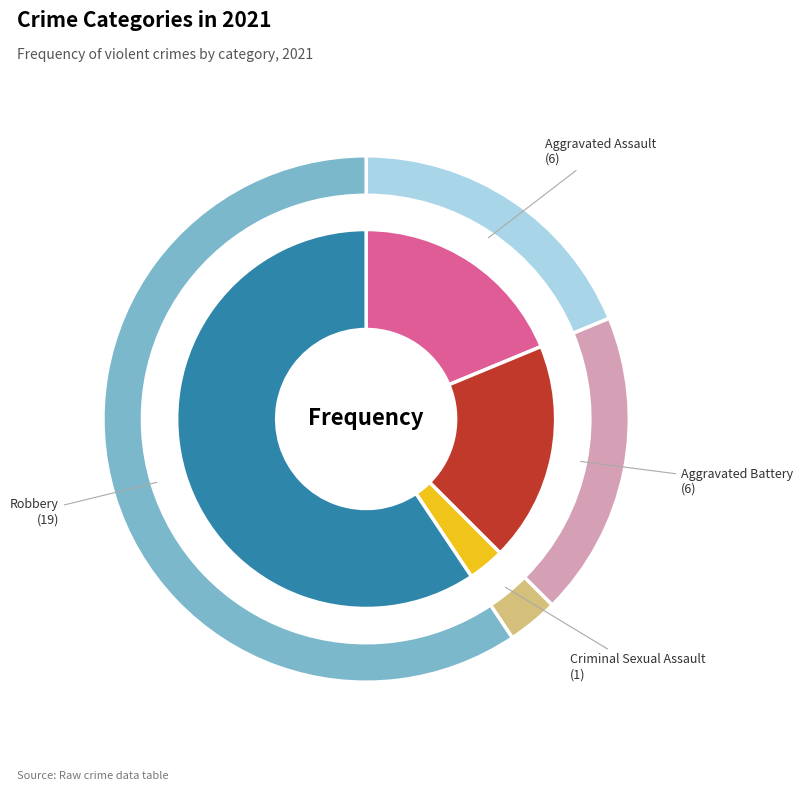

Does any single category account for the majority?

Yes